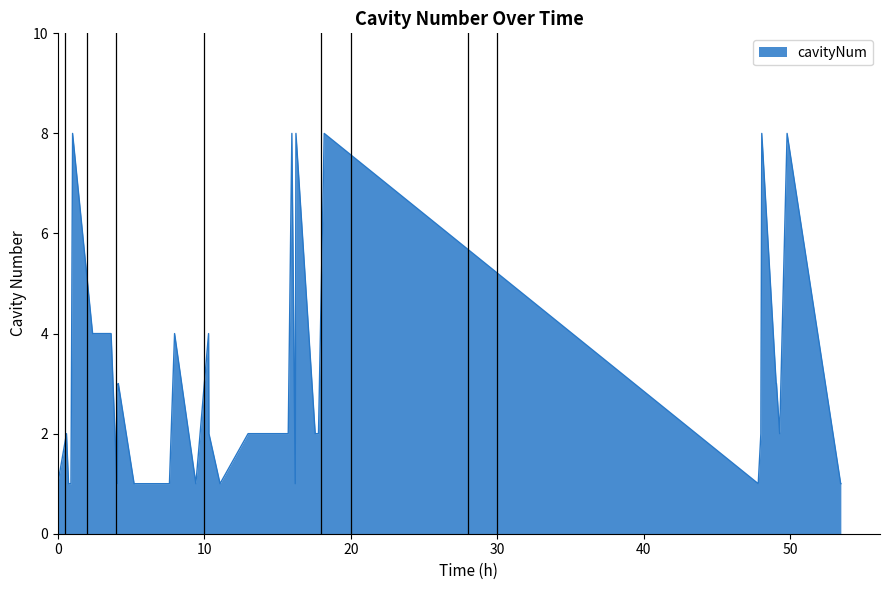

What is the maximum value shown in the chart?

8